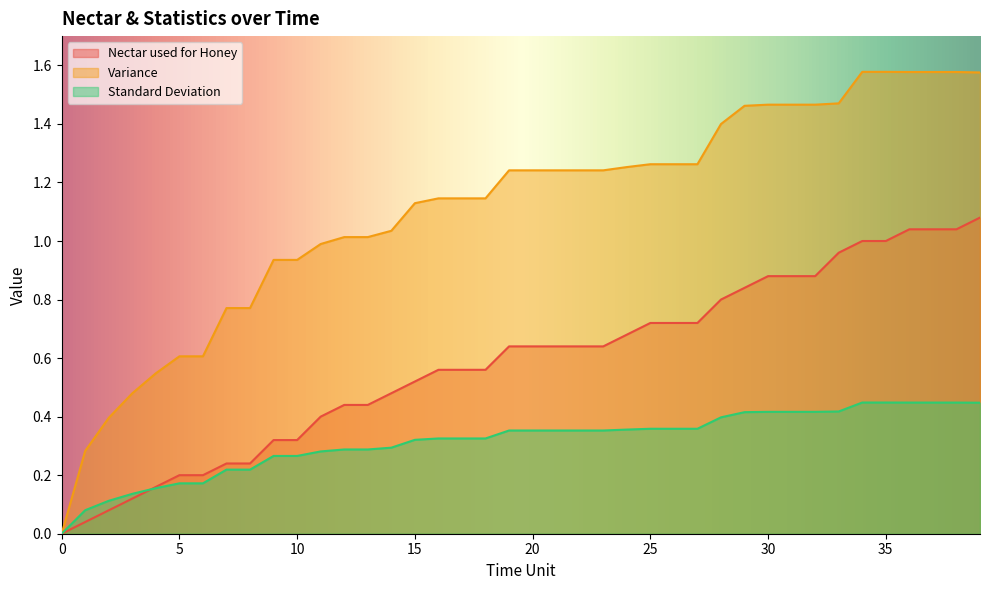

Which series has the widest spread of values?

Variance